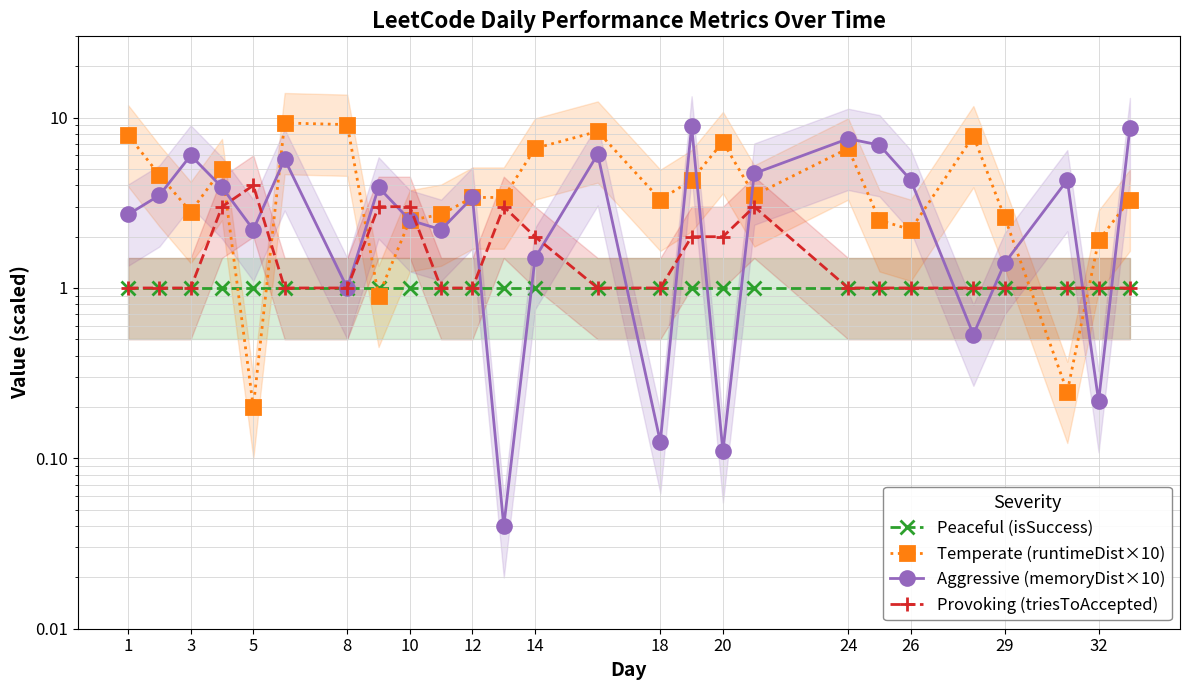

After their last crossing, which series has the higher values: Peaceful (isSuccess) or Aggressive (memoryDist×10)?

Aggressive (memoryDist×10)